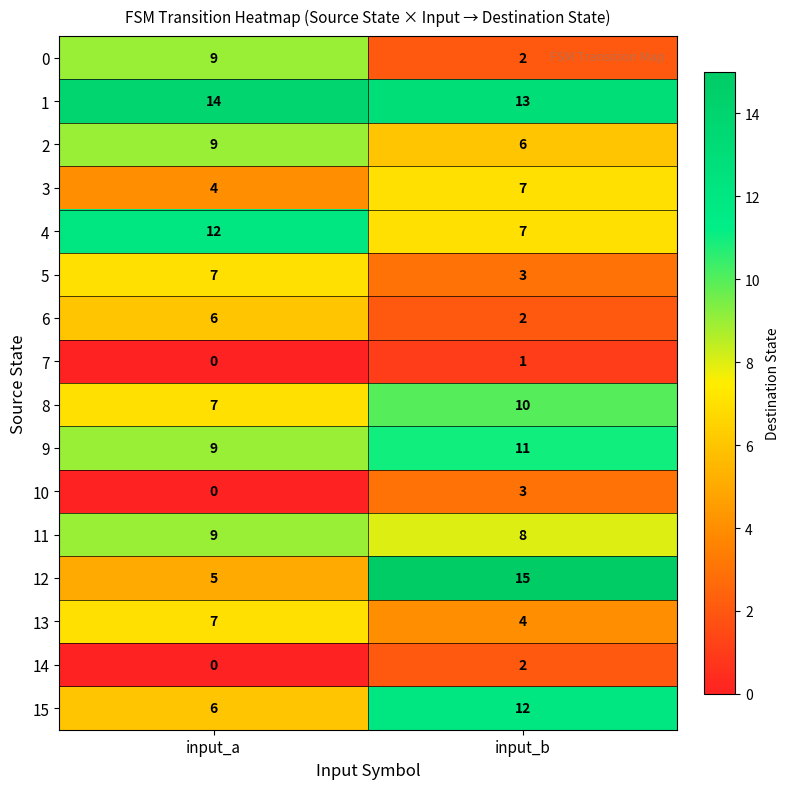

What is the average value of the 4 series?

10